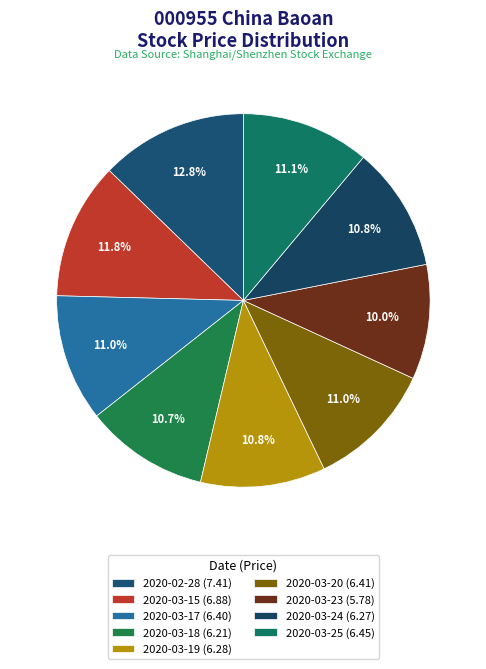

To the nearest percent, what is the average slice percentage?

11%